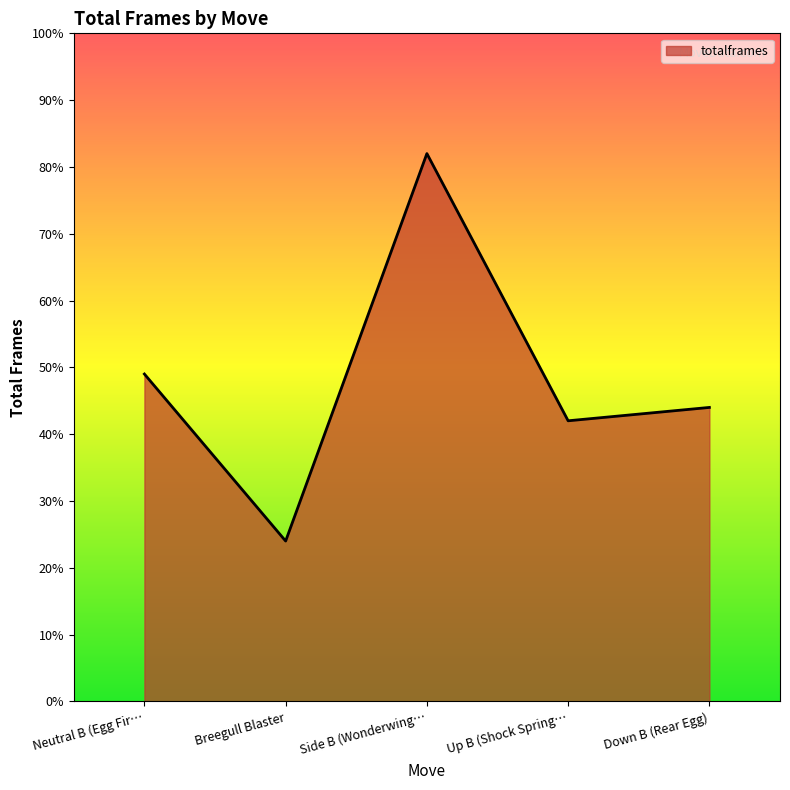

What is the maximum value shown in the chart?

82